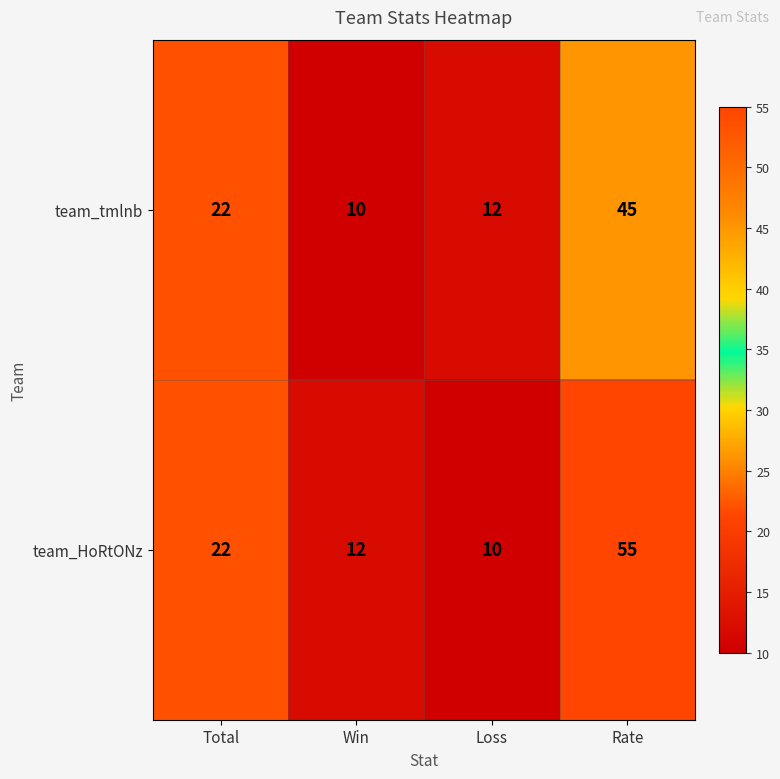

Rank the series at Rate from lowest to highest value.

team_tmlnb, team_HoRtONz